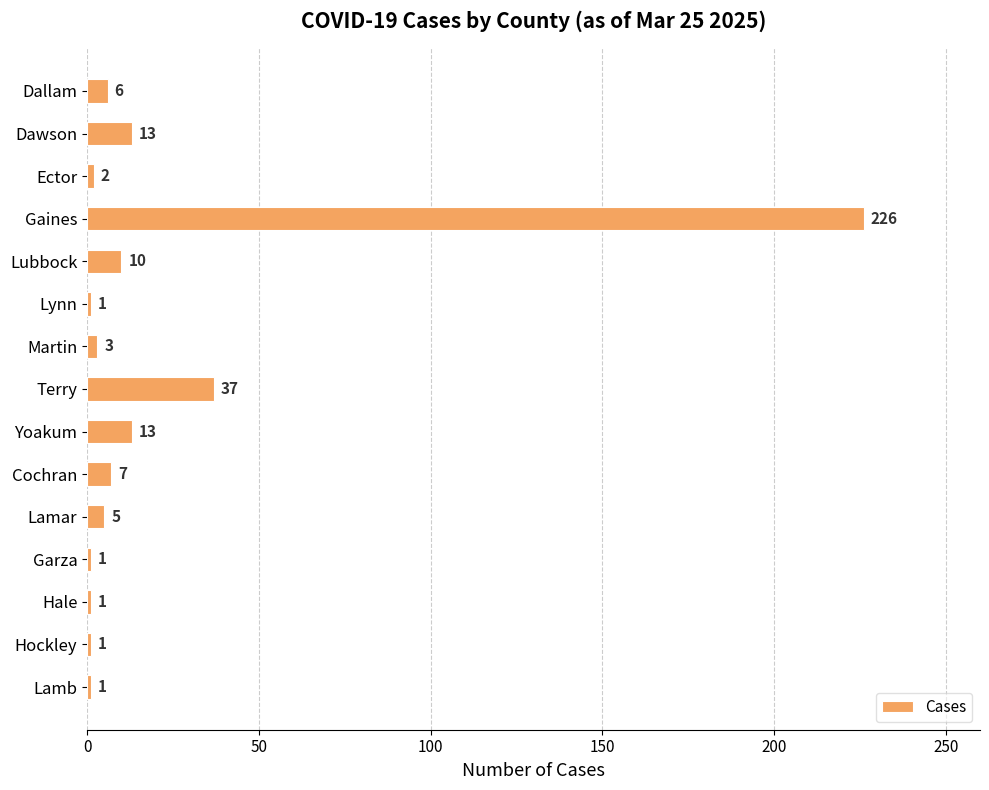

The value at Martin is 3. True or false?

True